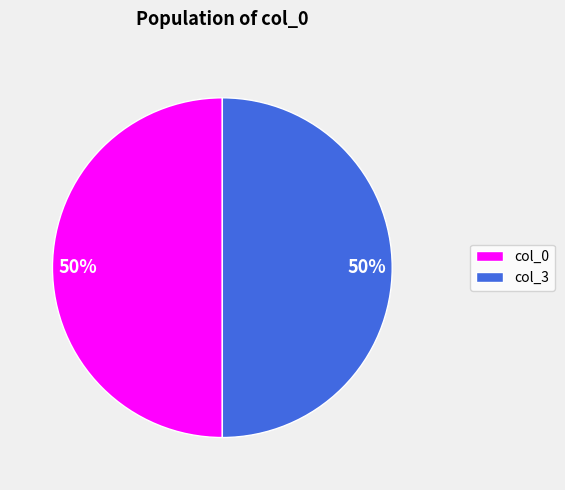

The col_0 slice represents 50% of the pie. True or false?

True